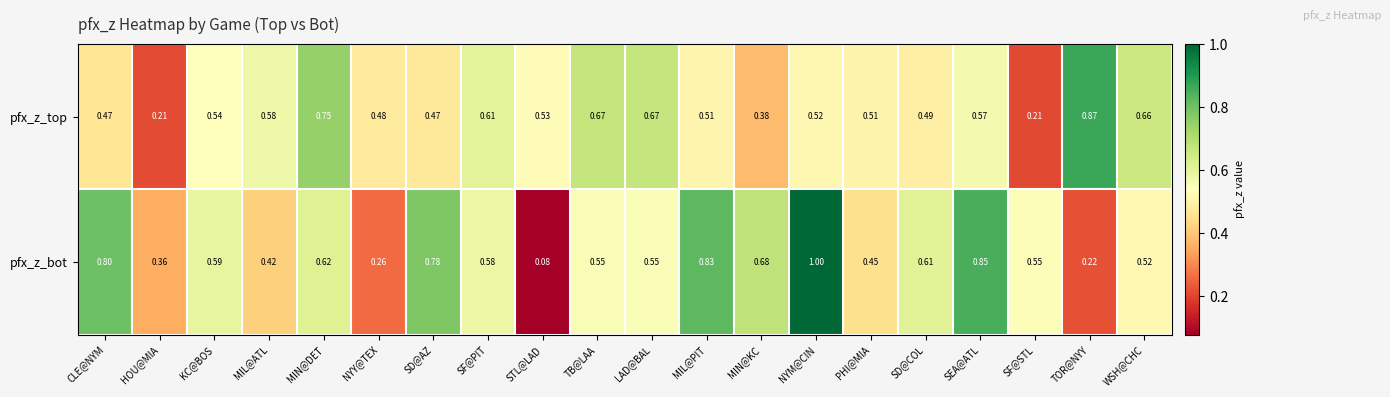

At which category is the sum across all series the highest?

NYM@CIN